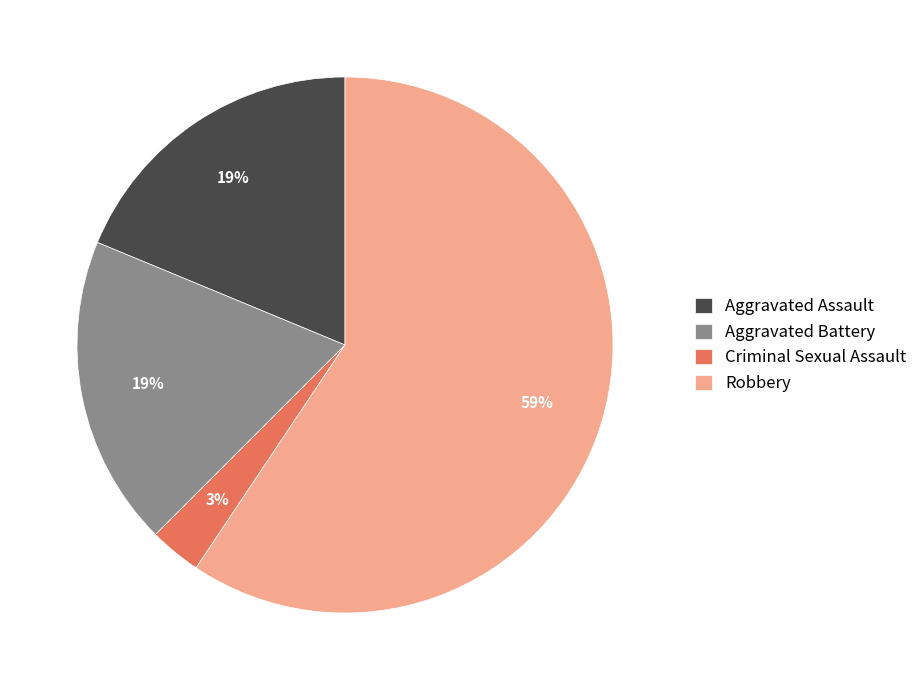

To the nearest percent, what percentage of the pie is Robbery?

59%